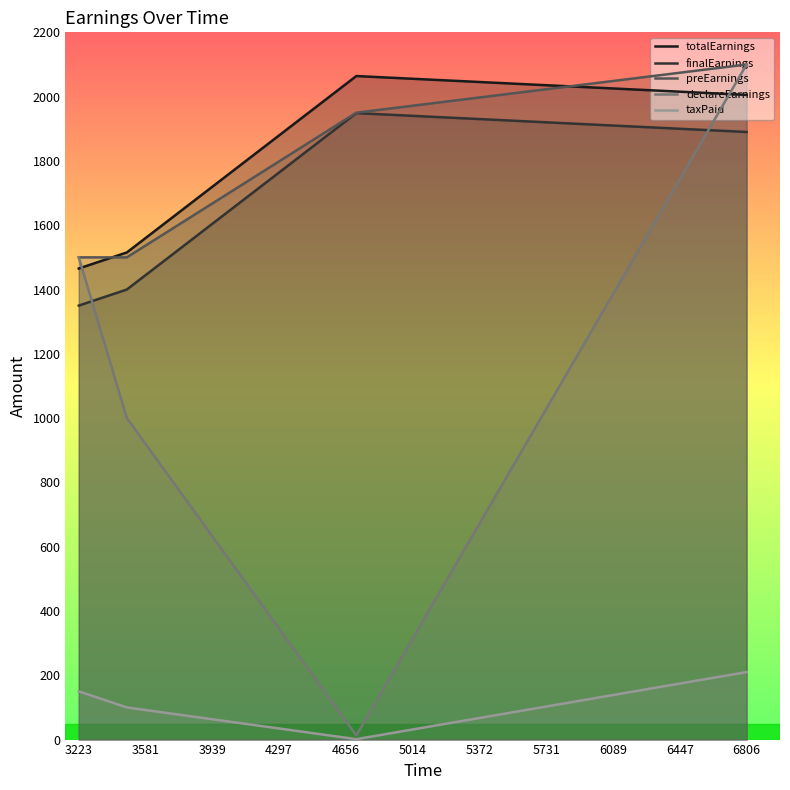

What is the sum of all preEarnings values?

7050.0